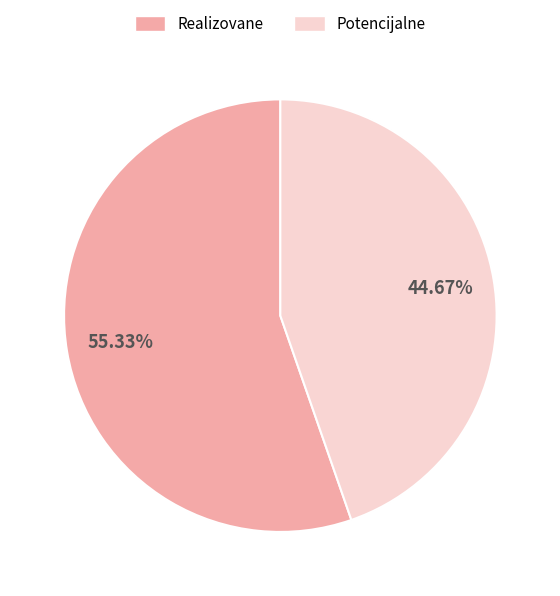

Combined, what portion of the pie is Realizovane and Potencijalne?

100.0%